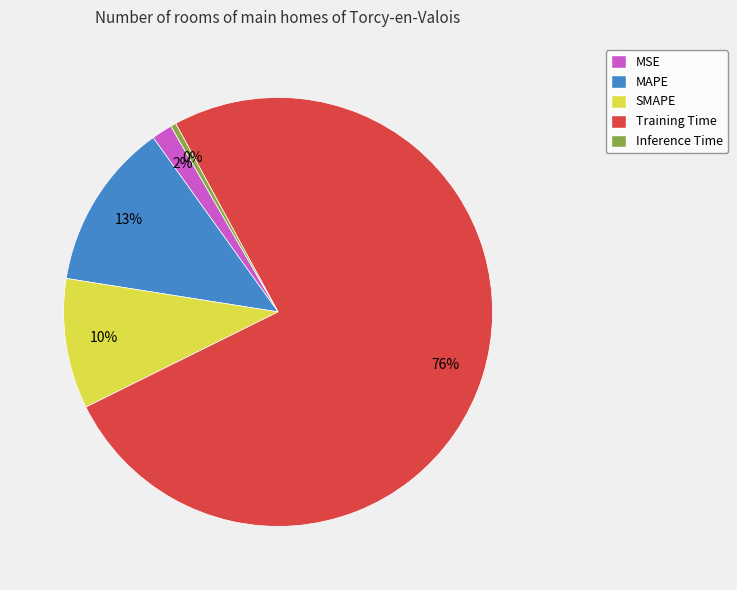

To the nearest percent, what is the difference between the largest and smallest slice percentages?

75%